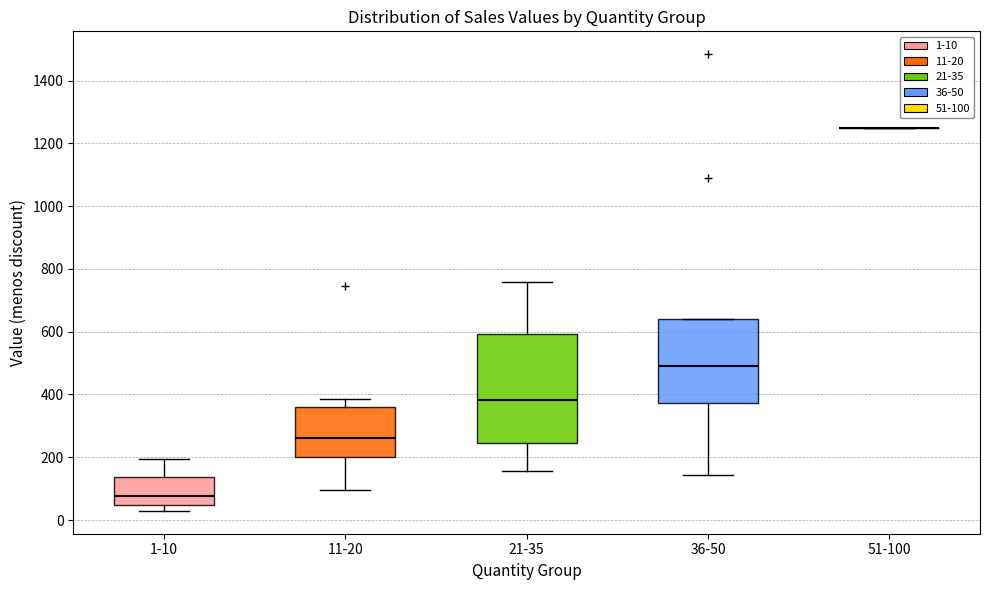

Reading left to right, transcribe this box plot: for each box, give where its median line is, the range the box spans, and where its two whiskers end, as read against the y-axis. The values are not printed on the chart, so give them approximately, as read against the axis.

1-10: median 80, box 40 to 140, whiskers 20 to 200
11-20: median 260, box 200 to 360, whiskers 100 to 380
21-35: median 380, box 240 to 600, whiskers 160 to 760
36-50: median 500, box 380 to 640, whiskers 140 to 640
51-100: box collapsed to a line at 1260, whiskers 1260 to 1260